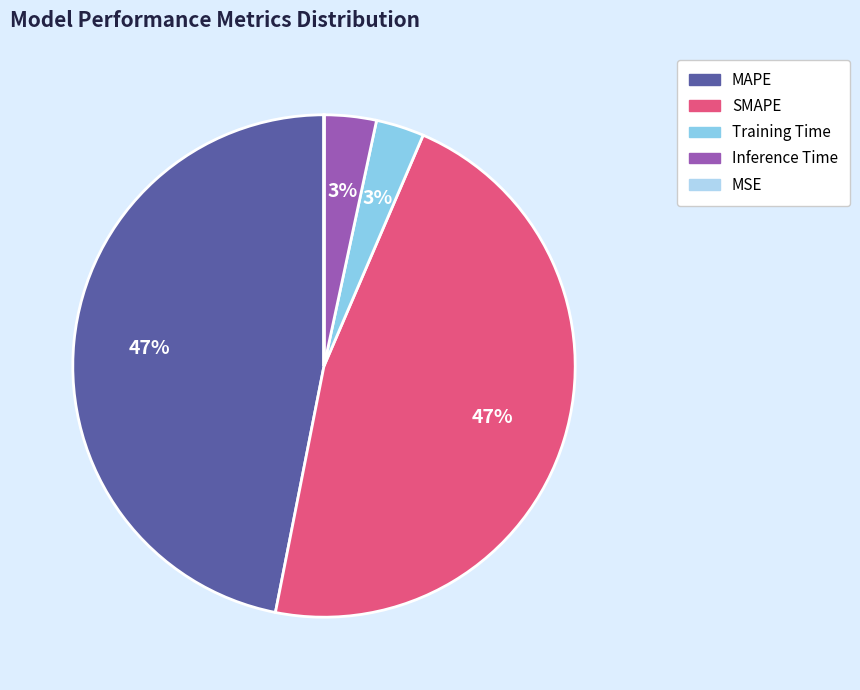

To the nearest percent, what percentage of the pie is Training Time?

3%